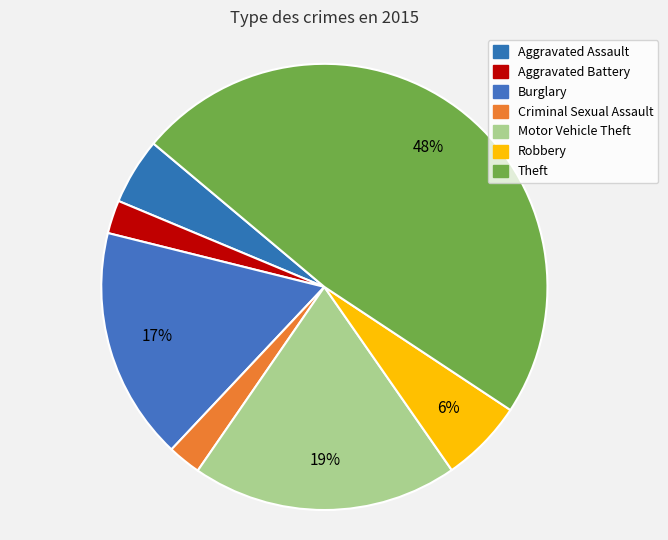

Is there a majority slice in this chart?

No